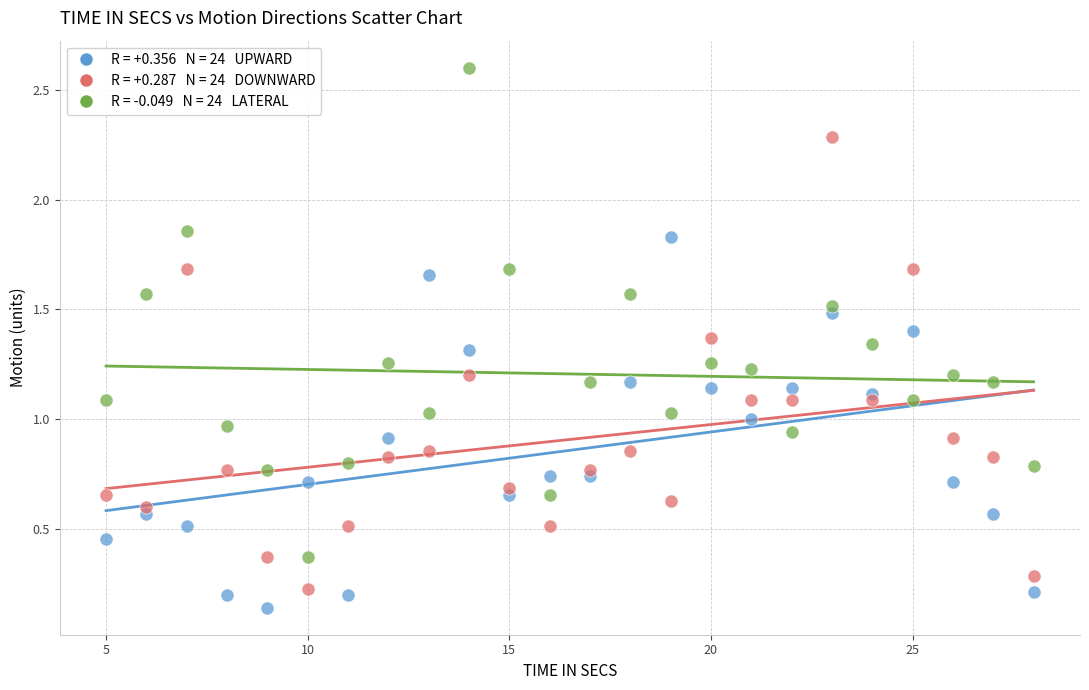

Across all data points, what is the range of X values (max minus min)?

23.0